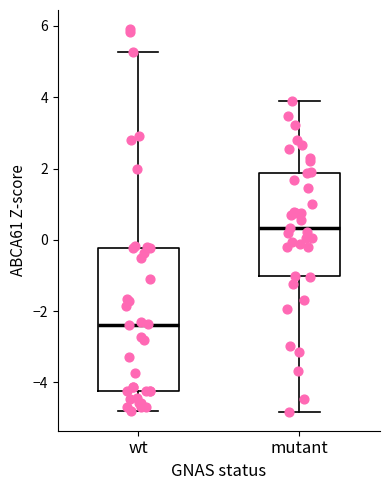

Where does the upper whisker of the box for wt end on the y-axis? The values are not printed on the chart, so give them approximately, as read against the axis.

5.2